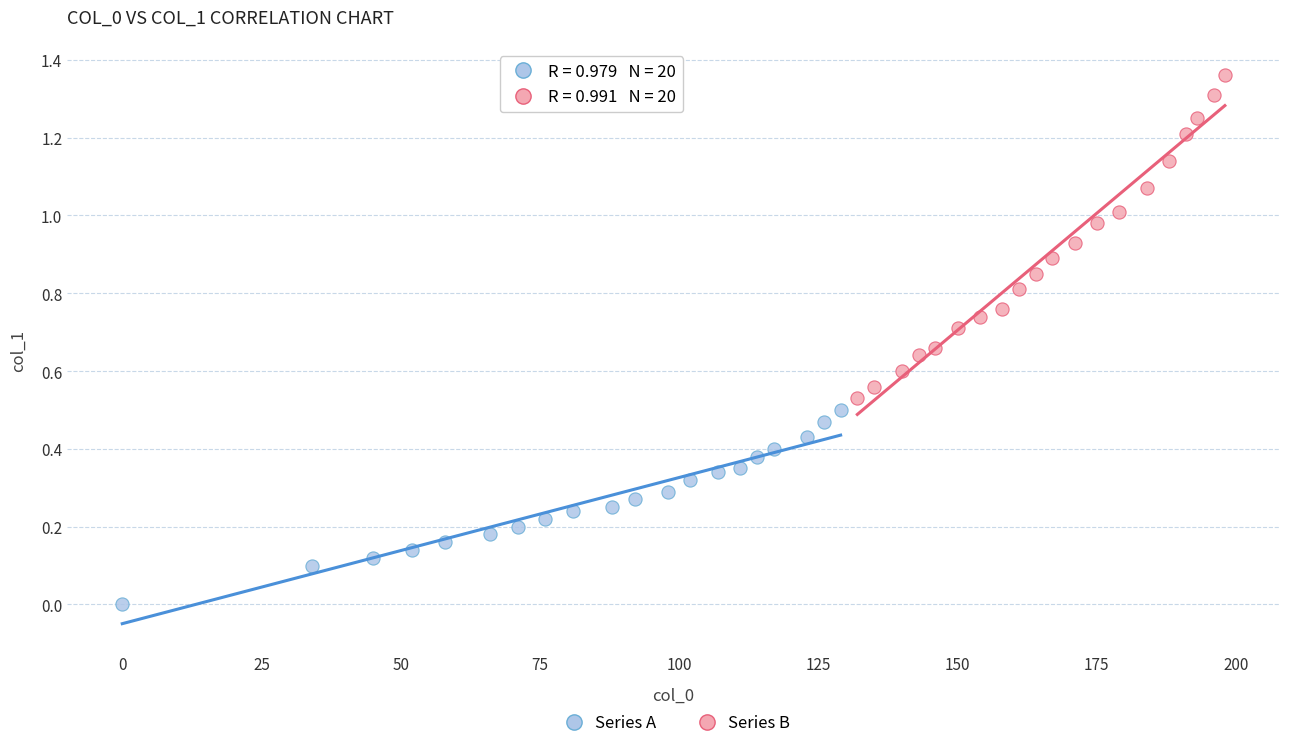

Which series contains the lowest Y value?

Series A